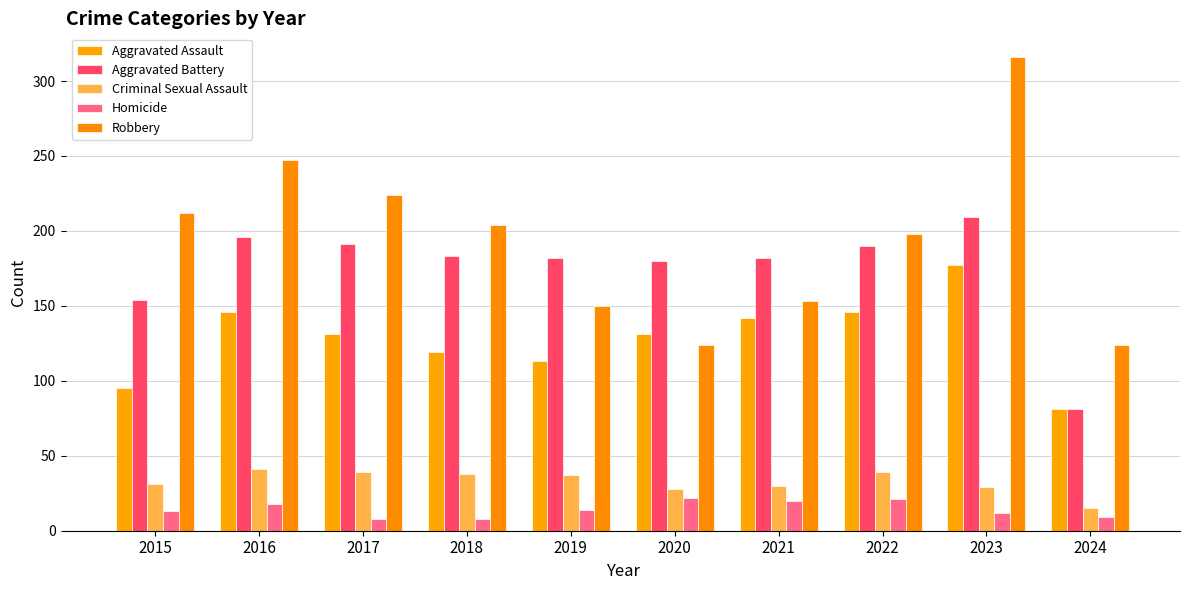

List the labels in order of Robbery value, largest first.

2023, 2016, 2017, 2015, 2018, 2022, 2021, 2019, 2020, 2024